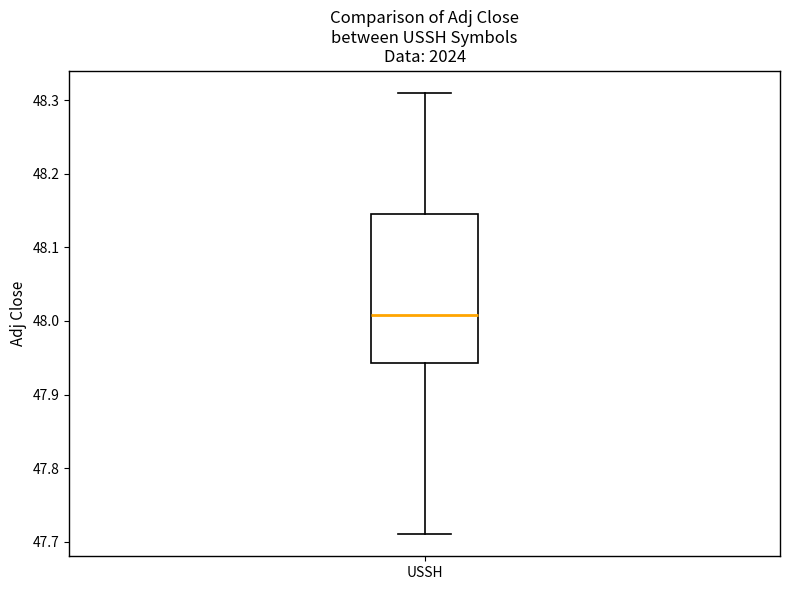

Where is the lower edge of the box for USSH on the y-axis? The values are not printed on the chart, so give them approximately, as read against the axis.

47.94